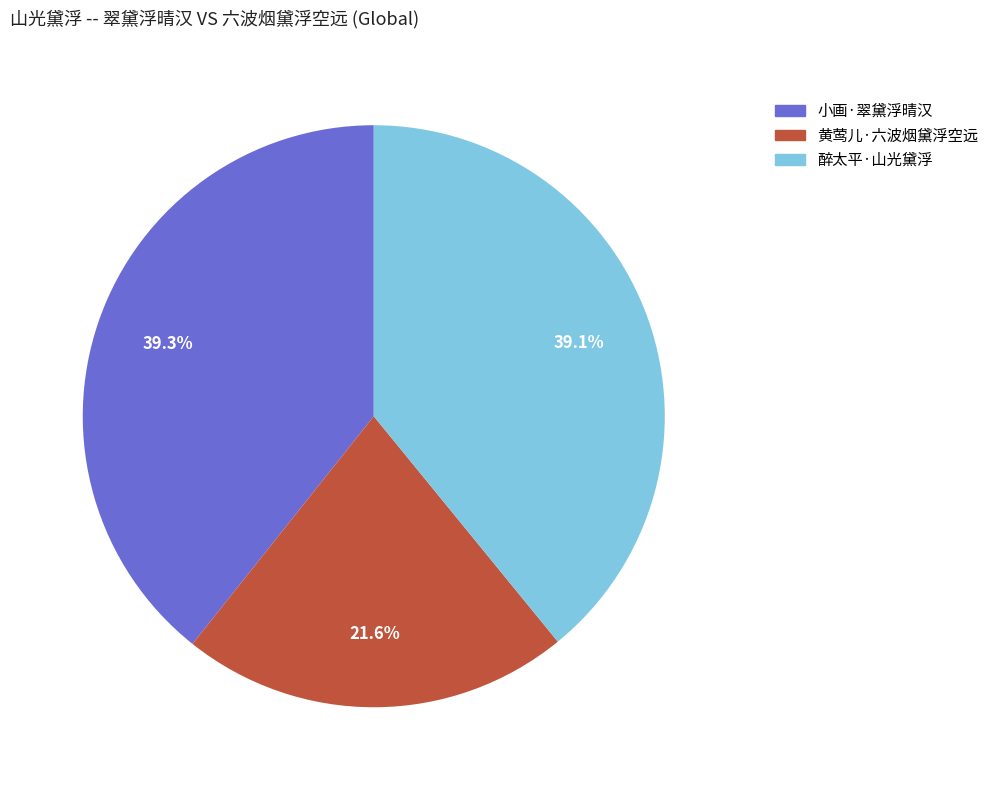

Between 黄莺儿·六波烟黛浮空远 and 醉太平·山光黛浮, which is larger?

醉太平·山光黛浮